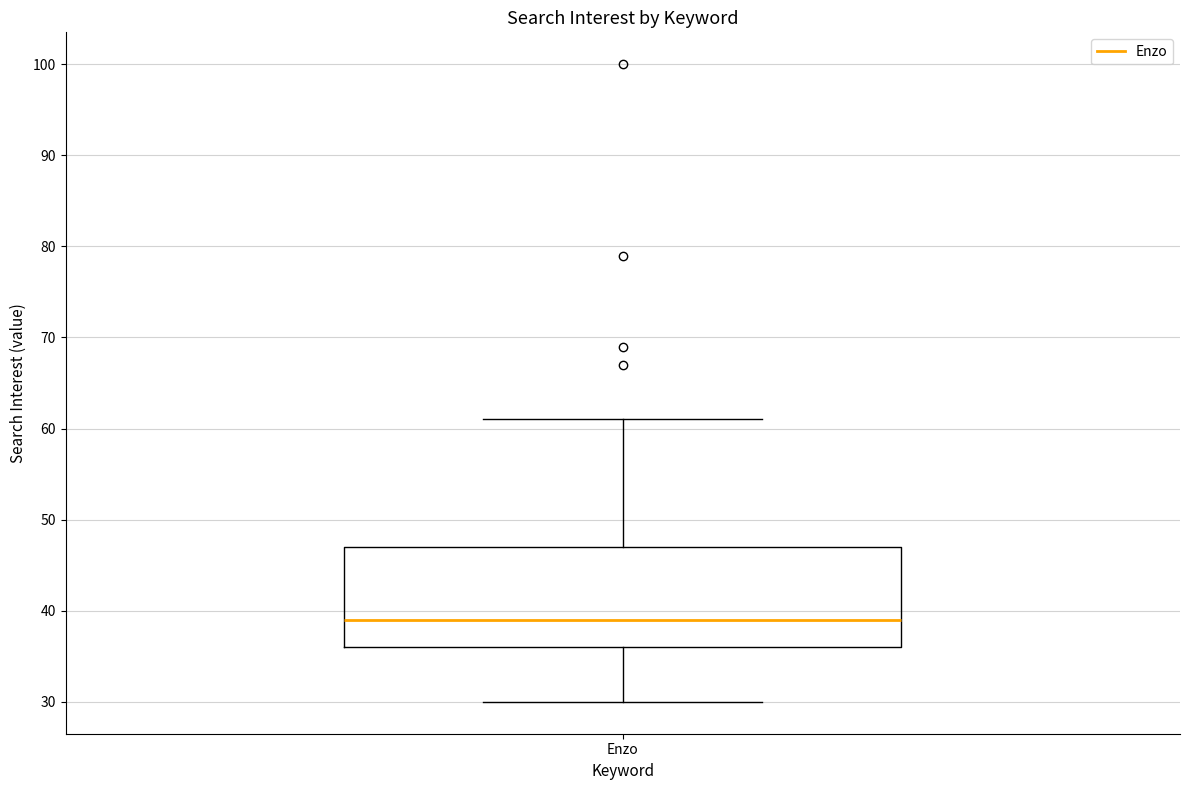

Transcribe this box plot: give where the median line is, the range the box spans, and where the two whiskers end, as read against the y-axis. The values are not printed on the chart, so give them approximately, as read against the axis.

median 39, box 36 to 47, whiskers 30 to 61